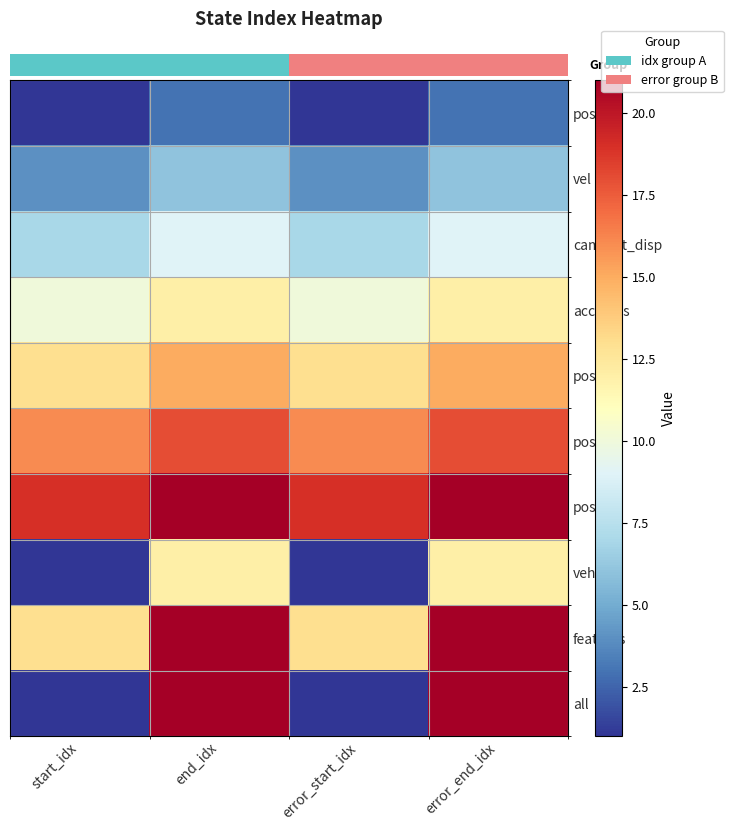

Which category has the highest value in the acc_bias series?

end_idx